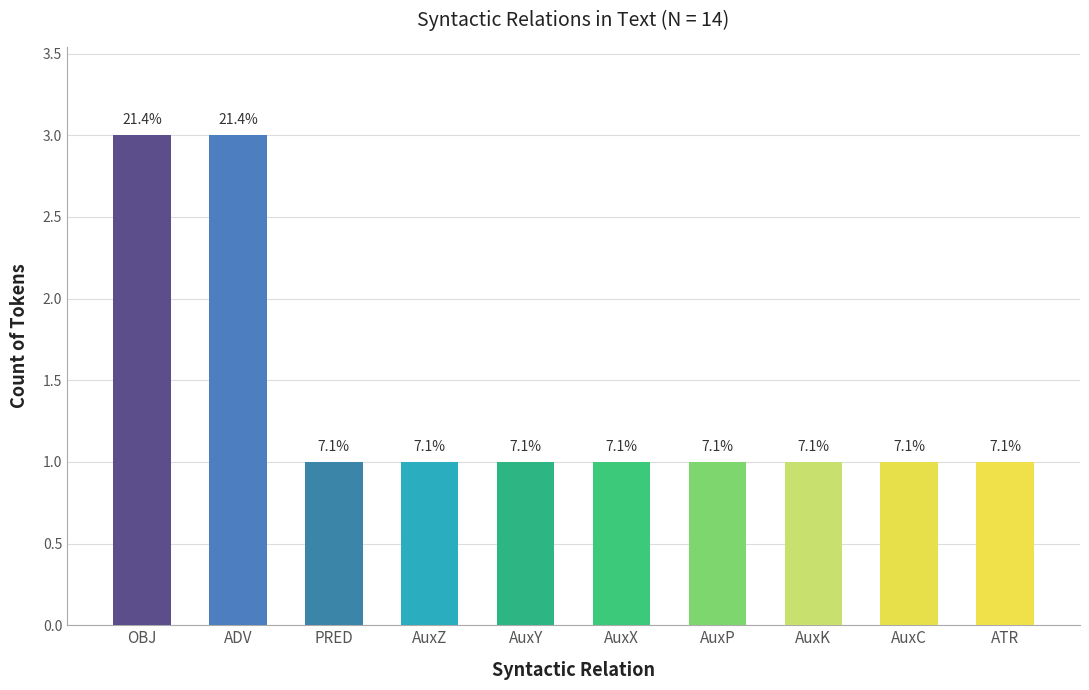

What is the label of the 1st bar from the right?

ATR